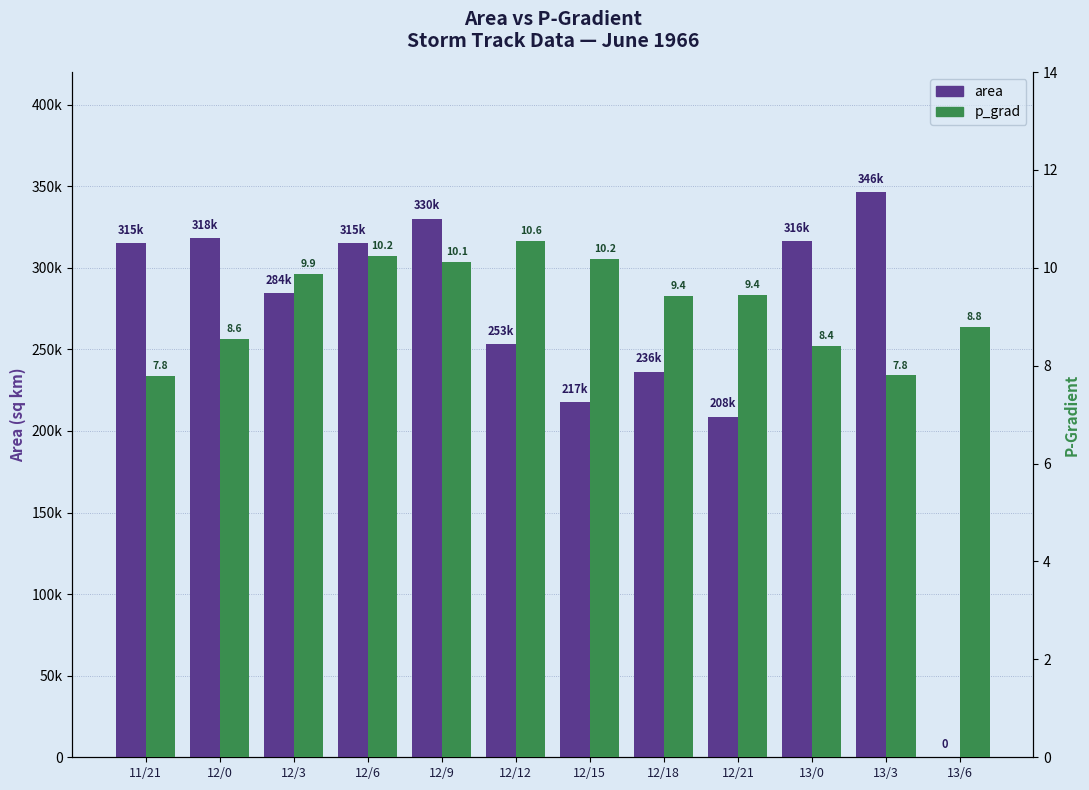

At 12/0, list the series in order from largest to smallest.

area, p_grad